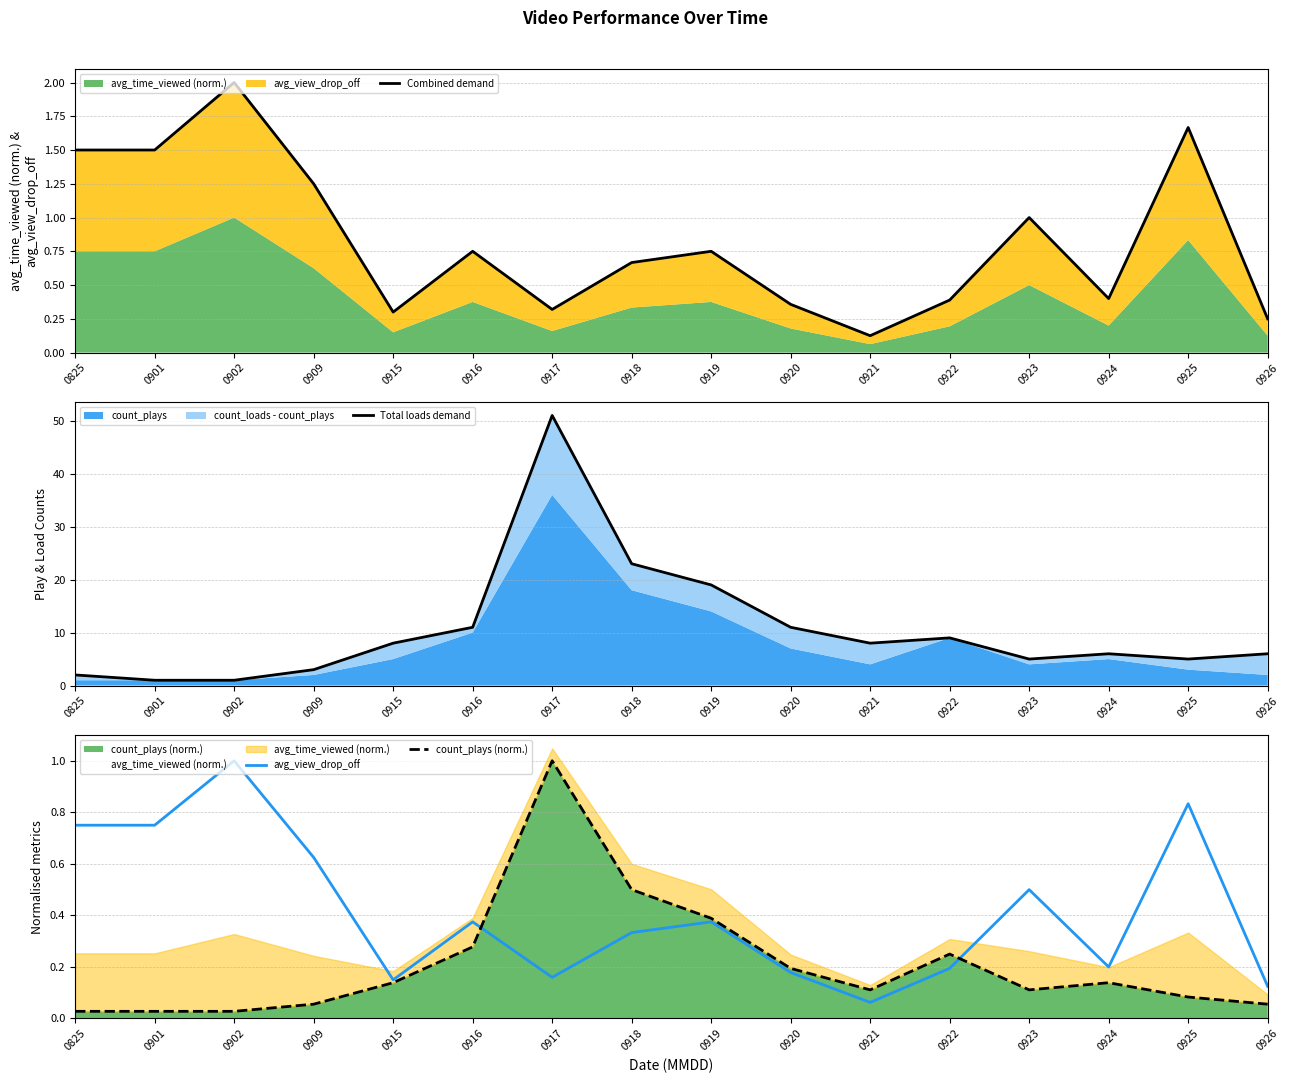

Where is avg_view_drop_off nearest to the value 0?

0921